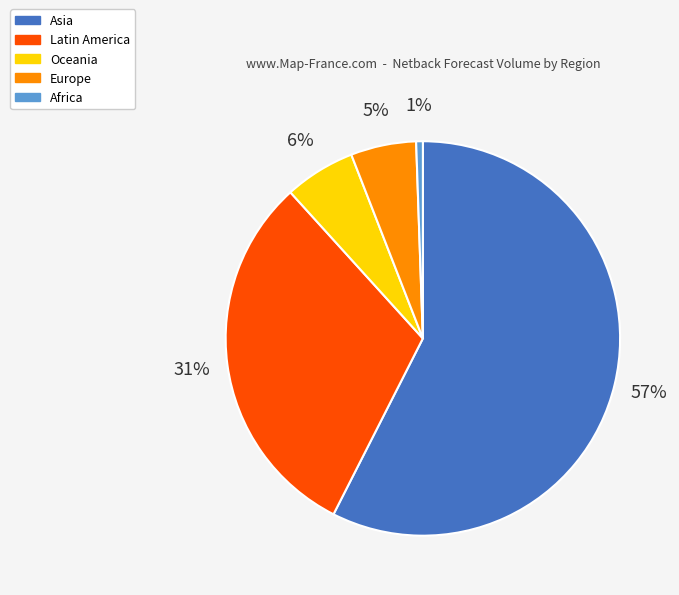

Which category has the biggest portion of the pie?

Asia